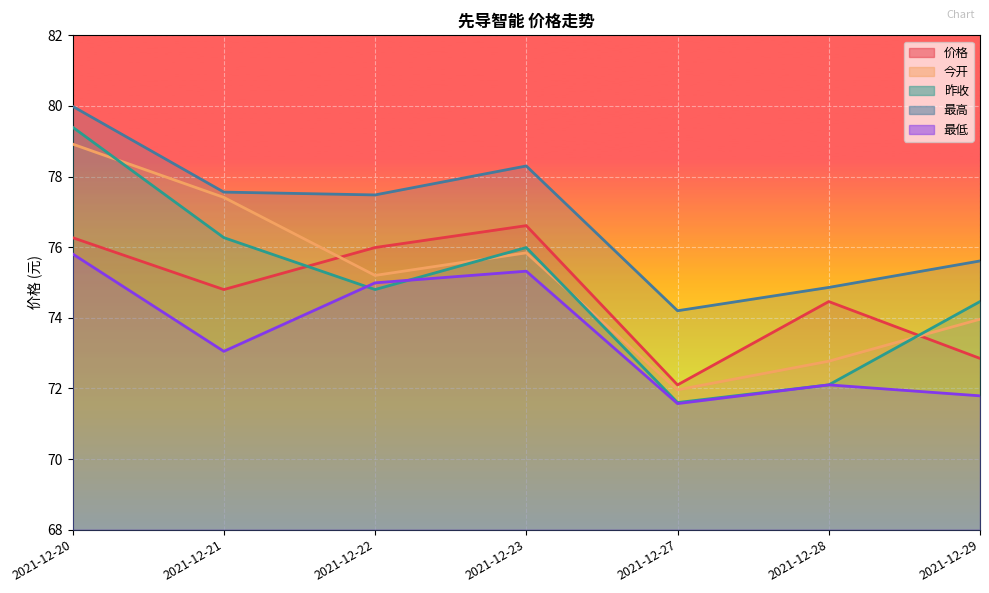

What is the difference between the highest and lowest values at 2021-12-21?

4.5